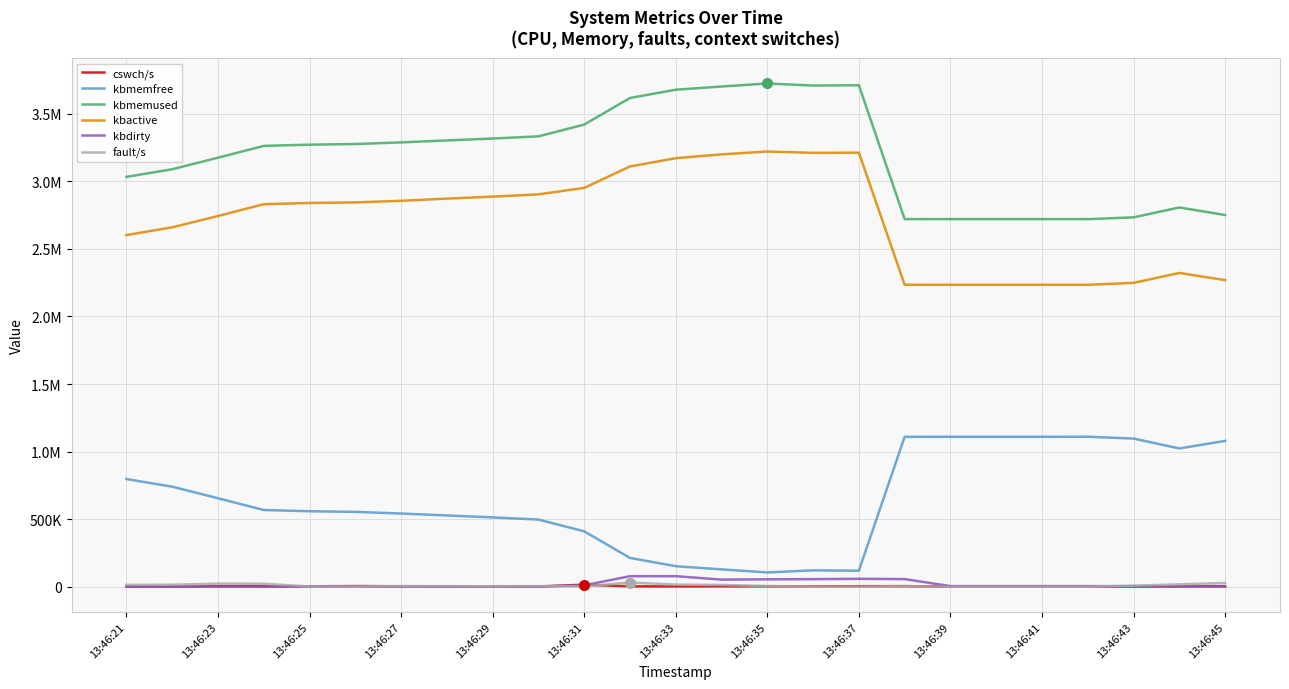

Does the chart have visible grid lines?

Yes